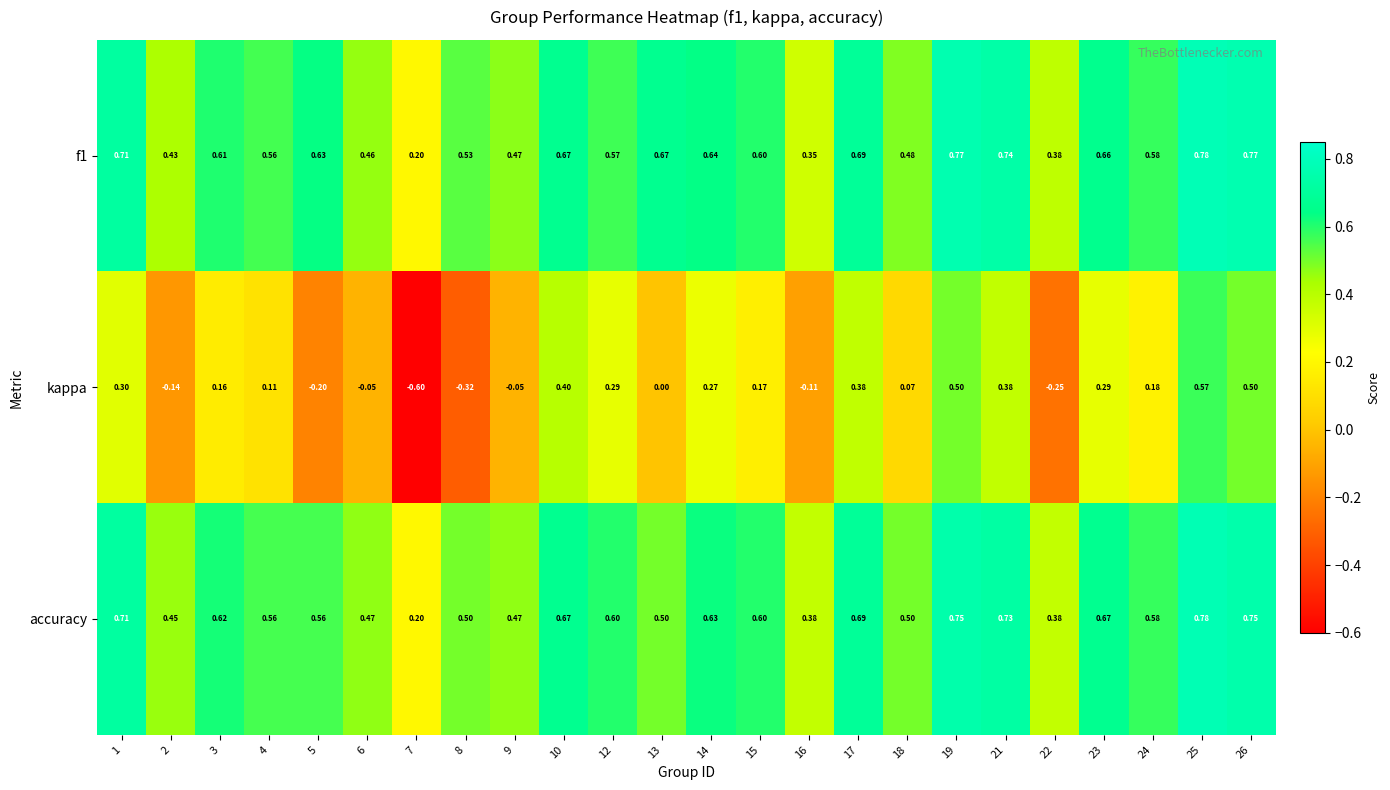

Which series has the largest range (max minus min)?

kappa